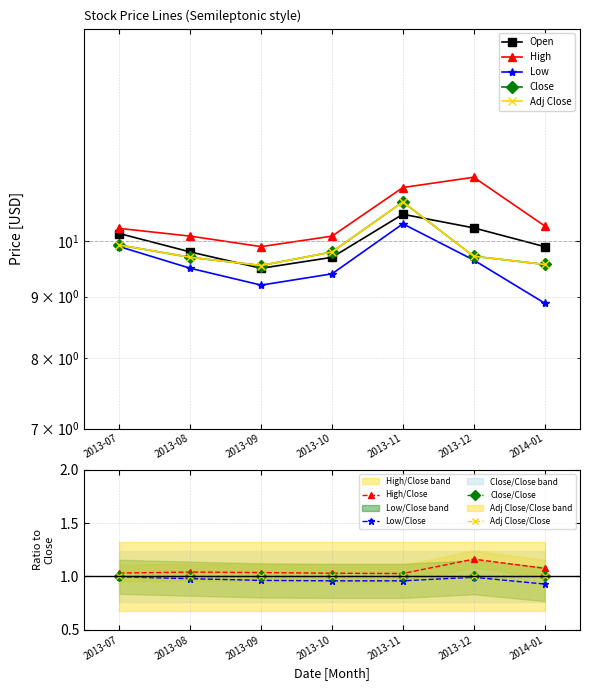

What is the value of the High point at the 2nd from the left?

10.1